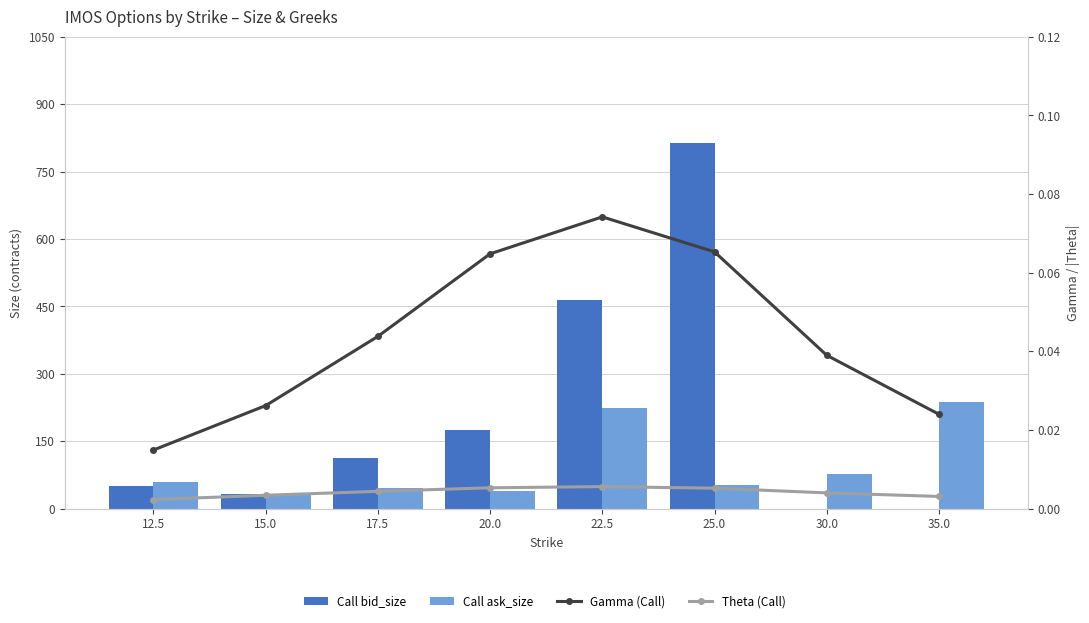

Reading left to right, transcribe all the data shown in this chart.

Call bid_size: 12.5=50.0	15.0=32.0	17.5=113.0	20.0=176.0	22.5=465.0	25.0=813.0	30.0=0.0	35.0=0.0
Call ask_size: 12.5=60.0	15.0=32.0	17.5=46.0	20.0=40.0	22.5=224.0	25.0=52.0	30.0=76.0	35.0=238.0
Gamma (Call): 12.5=0.0	15.0=0.0	17.5=0.0	20.0=0.1	22.5=0.1	25.0=0.1	30.0=0.0	35.0=0.0
Theta (Call): 12.5=0.0	15.0=0.0	17.5=0.0	20.0=0.0	22.5=0.0	25.0=0.0	30.0=0.0	35.0=0.0